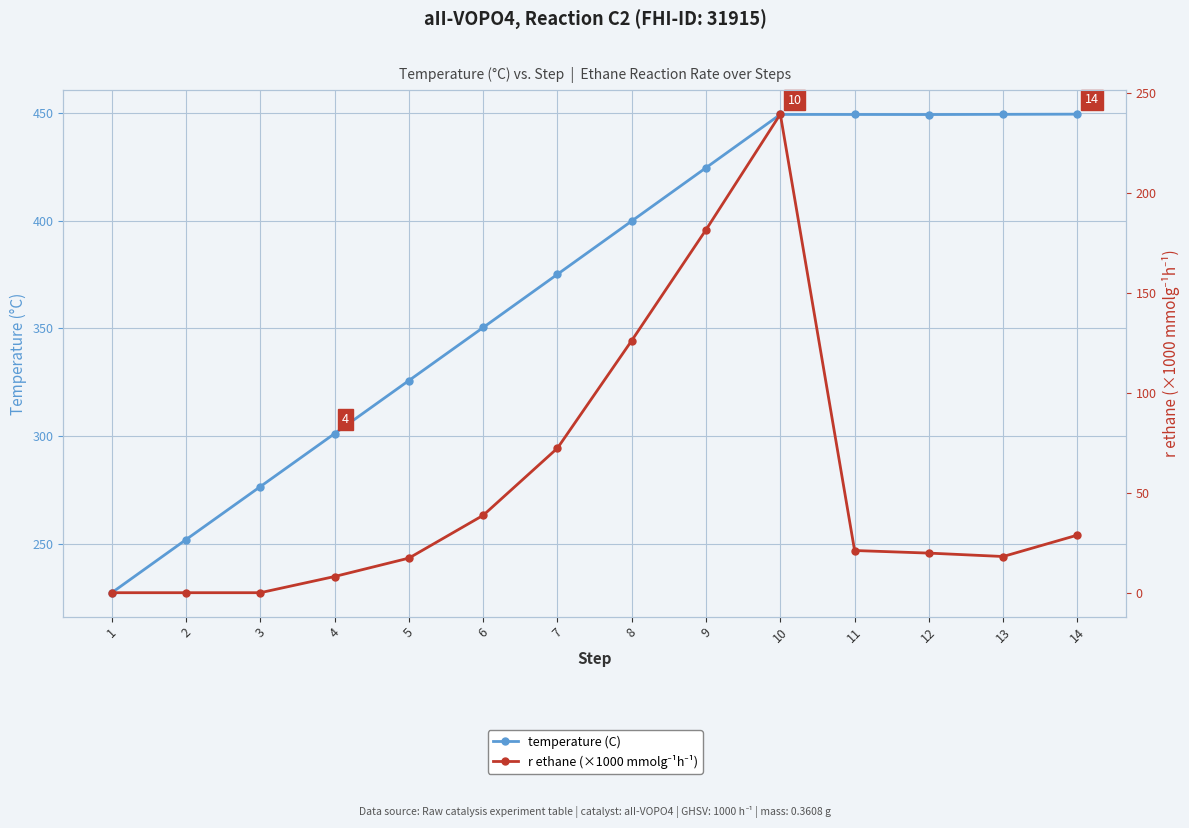

Does the chart display data point markers on the line(s)?

Yes